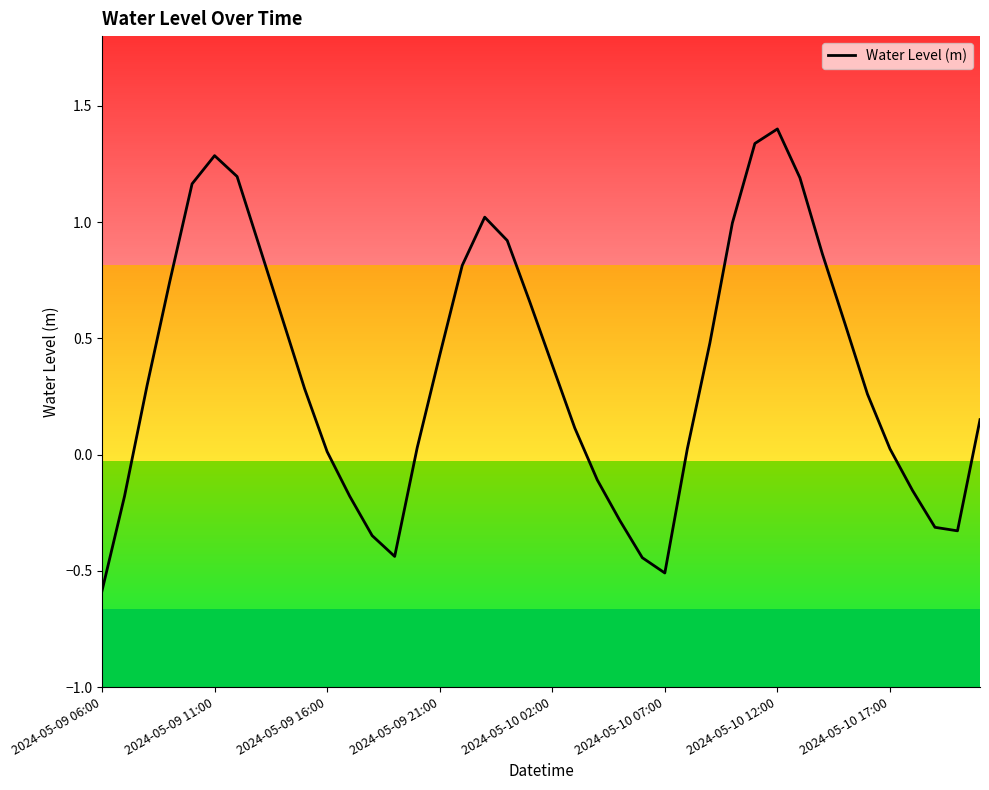

Where is the first local minimum?

13